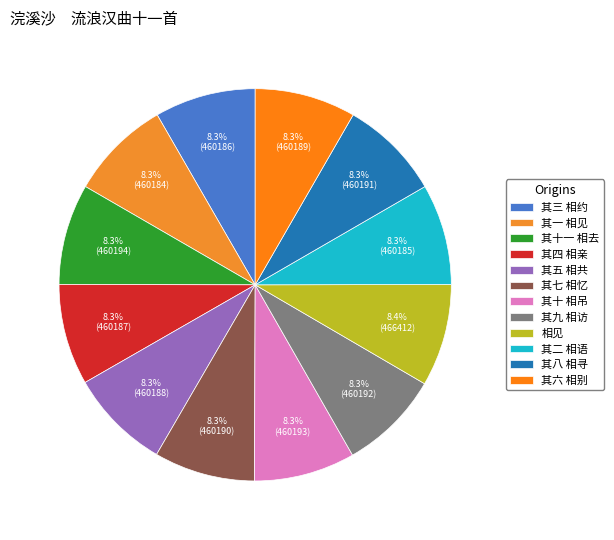

What percentage is the 其四 相亲 slice, to the nearest percent?

8%